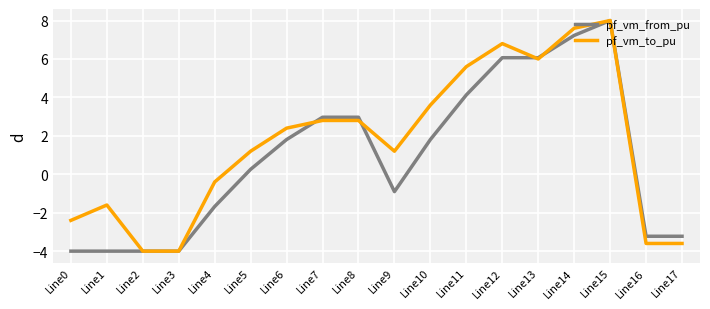

Reading left to right, extract all data points from this chart.

pf_vm_from_pu: -4.0	-4.0	-4.0	-4.0	-1.7	0.3	1.8	3.0	3.0	-0.9	1.8	4.1	6.1	6.1	7.2	8.0	-3.2	-3.2
pf_vm_to_pu: -2.4	-1.6	-4.0	-4.0	-0.4	1.2	2.4	2.8	2.8	1.2	3.6	5.6	6.8	6.0	7.6	8.0	-3.6	-3.6